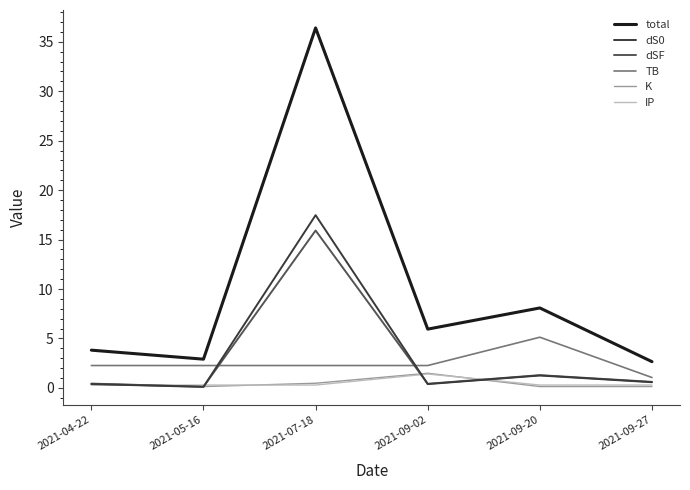

Does the chart display data point markers on the line(s)?

No